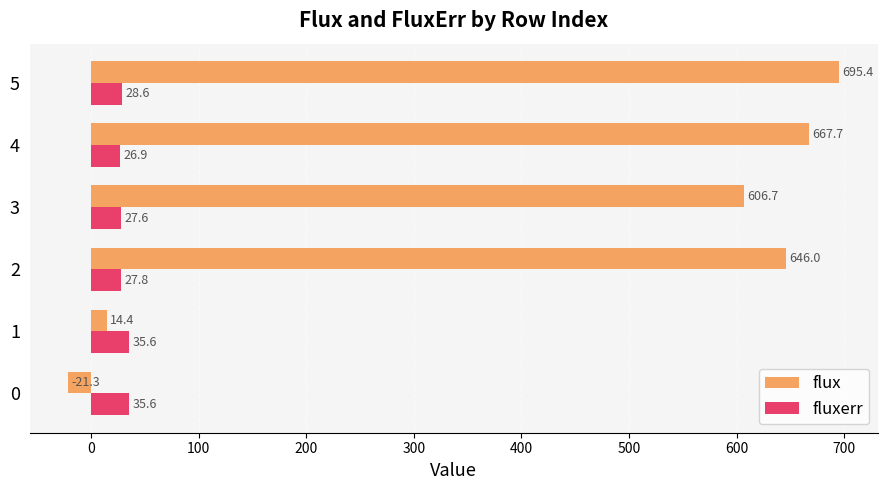

What is the sum of all flux values?

2608.9